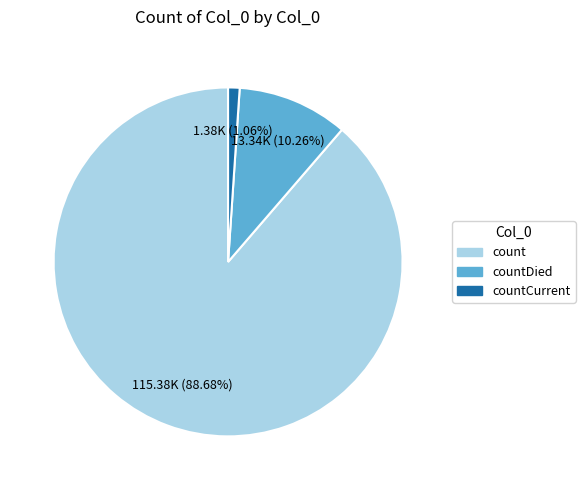

Is there a majority slice in this chart?

Yes